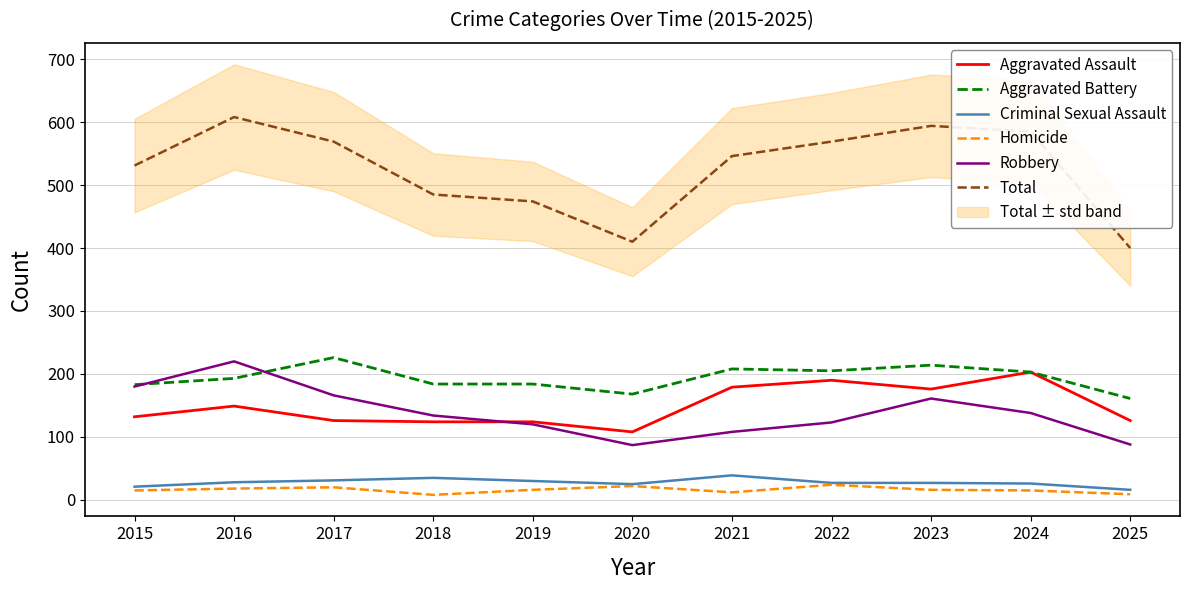

What value does the Homicide series have at 2015, to the nearest 10?

20